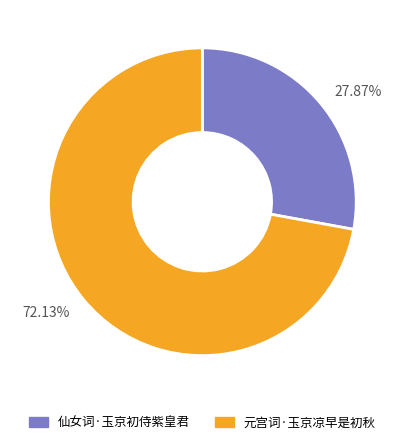

What is the majority slice?

72.13%